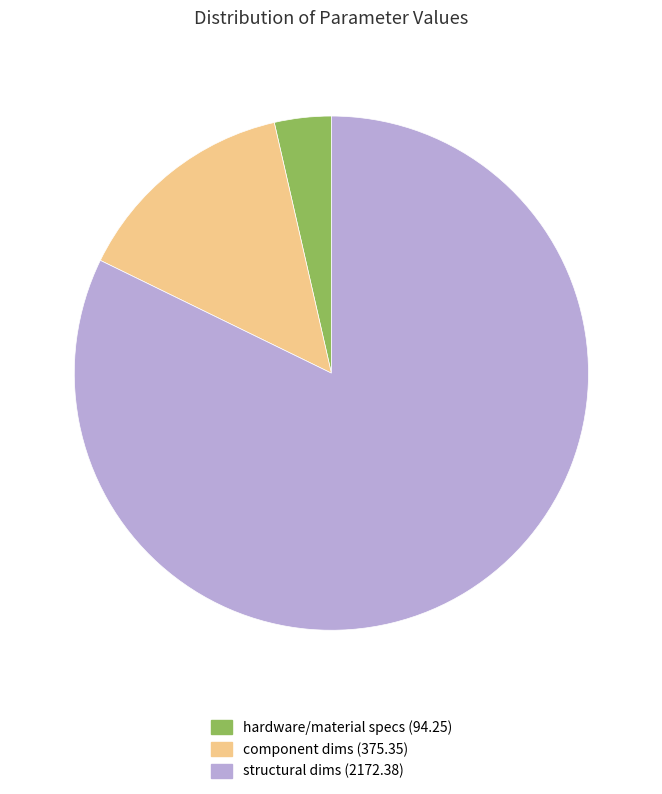

How many segments does this pie chart have?

3